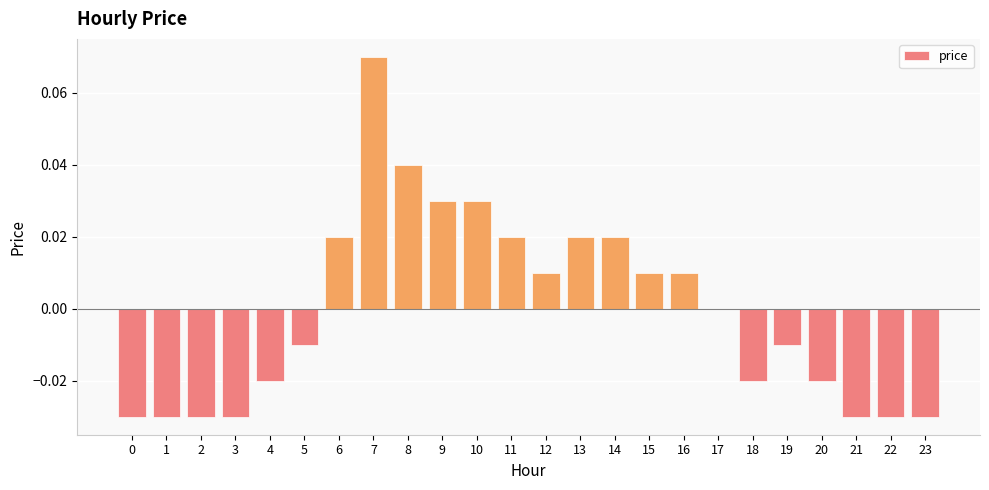

Which category has the highest value across all series?

7